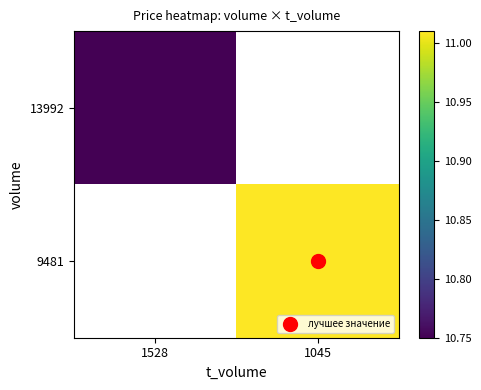

Which has a higher value, 1528 or 1045?

1045